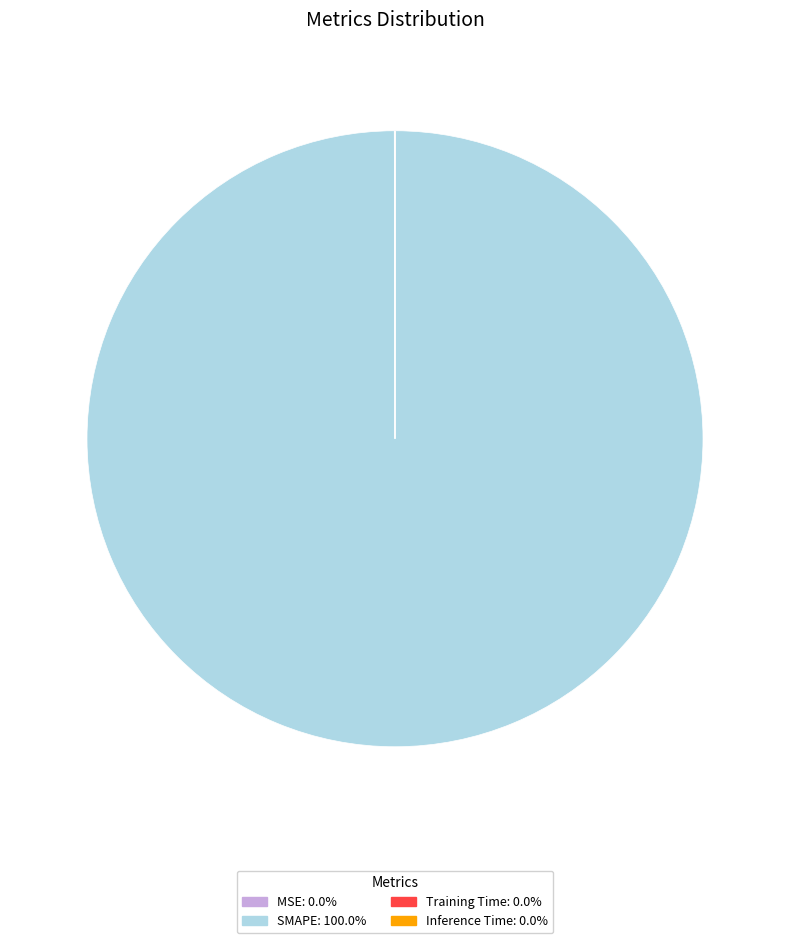

True or false: SMAPE accounts for 100% of the total.

True